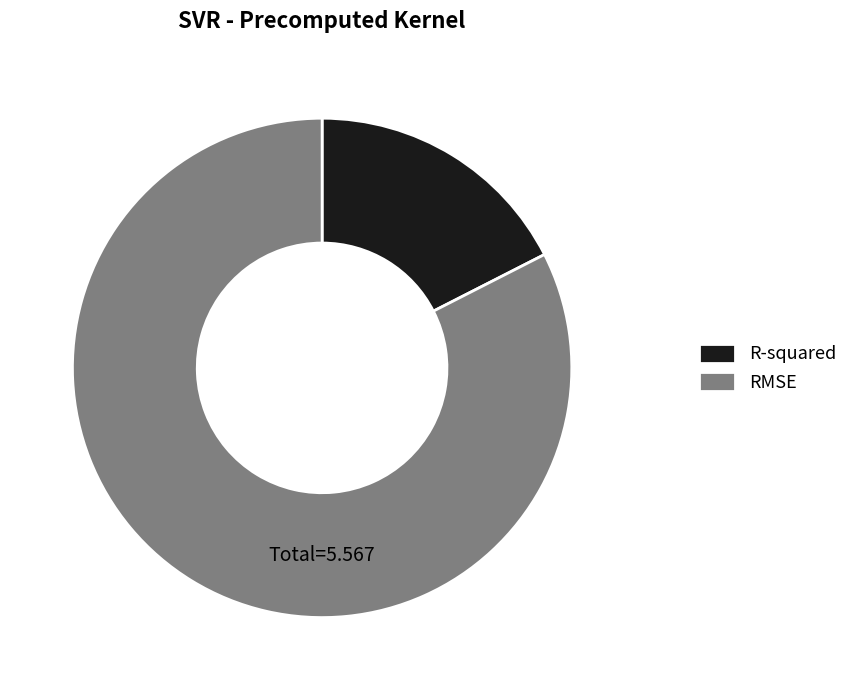

What is the majority slice?

RMSE